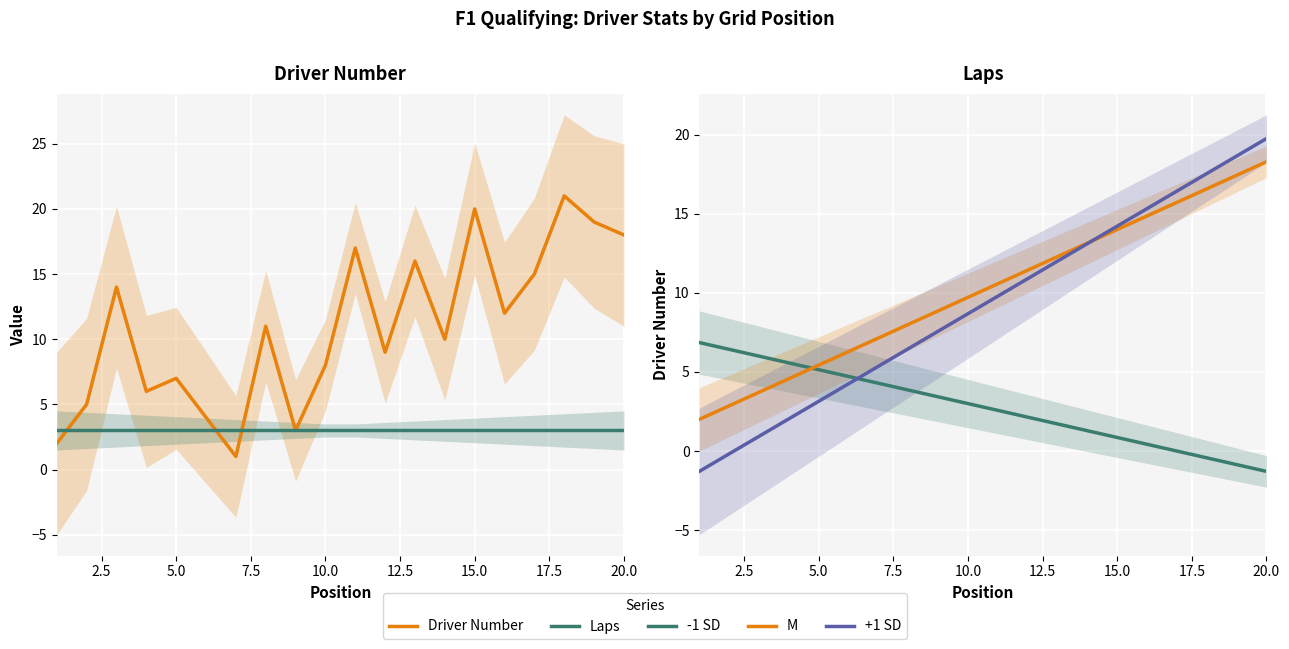

Rank the categories by value from lowest to highest.

7, 1, 9, 6, 2, 4, 5, 10, 12, 14, 8, 16, 3, 17, 13, 11, 20, 19, 15, 18